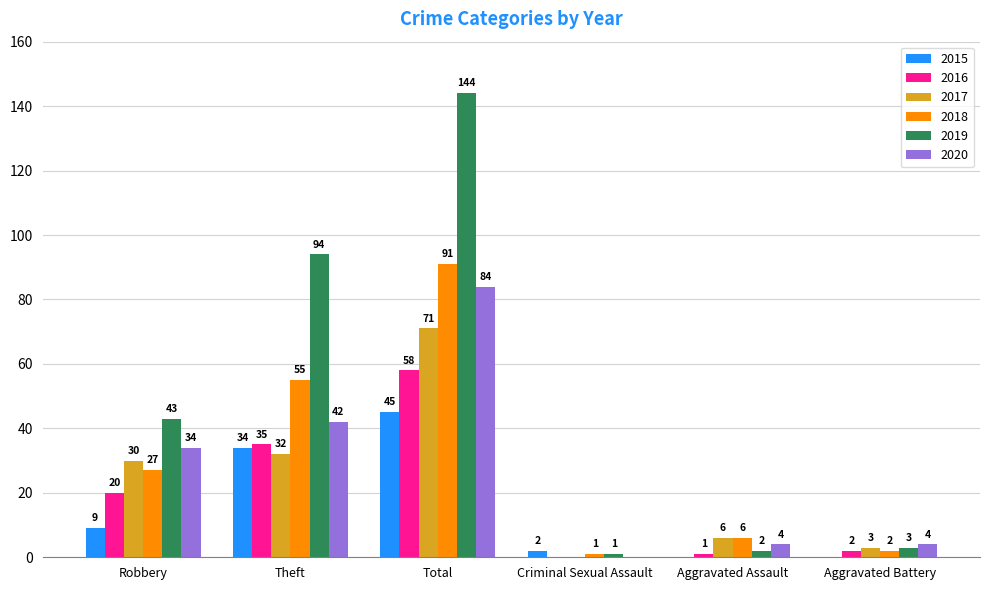

Reading right to left, what are all the values shown in this chart?

2015: 0	0	2	45	34	9
2016: 2	1	0	58	35	20
2017: 3	6	0	71	32	30
2018: 2	6	1	91	55	27
2019: 3	2	1	144	94	43
2020: 4	4	0	84	42	34